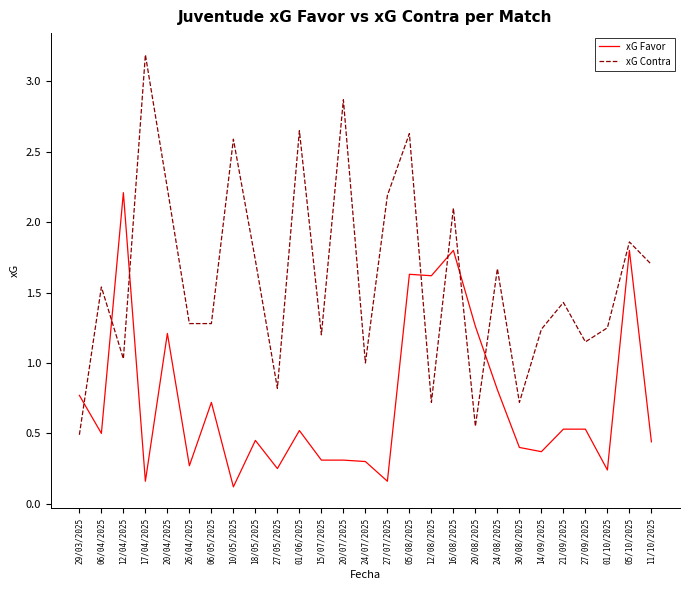

Between which two adjacent categories do xG Favor and xG Contra first intersect?

29/03/2025 and 06/04/2025